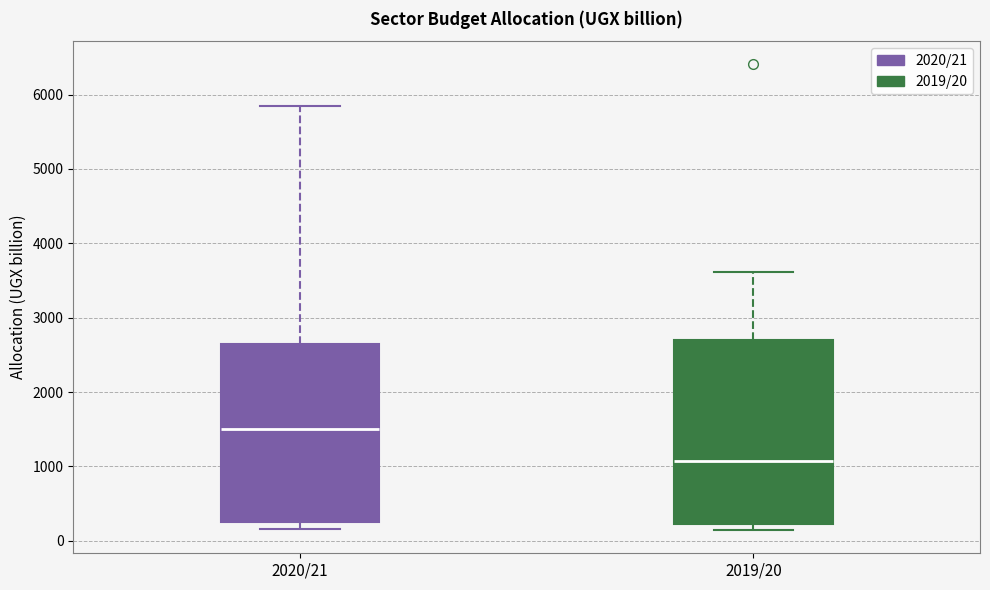

Reading left to right, transcribe this box plot: for each box, give where its median line is, the range the box spans, and where its two whiskers end, as read against the y-axis. The values are not printed on the chart, so give them approximately, as read against the axis.

2020/21: median 1500, box 200 to 2600, whiskers 200 (just below the box's lower edge) to 5800
2019/20: median 1100, box 200 to 2700, whiskers 100 to 3600